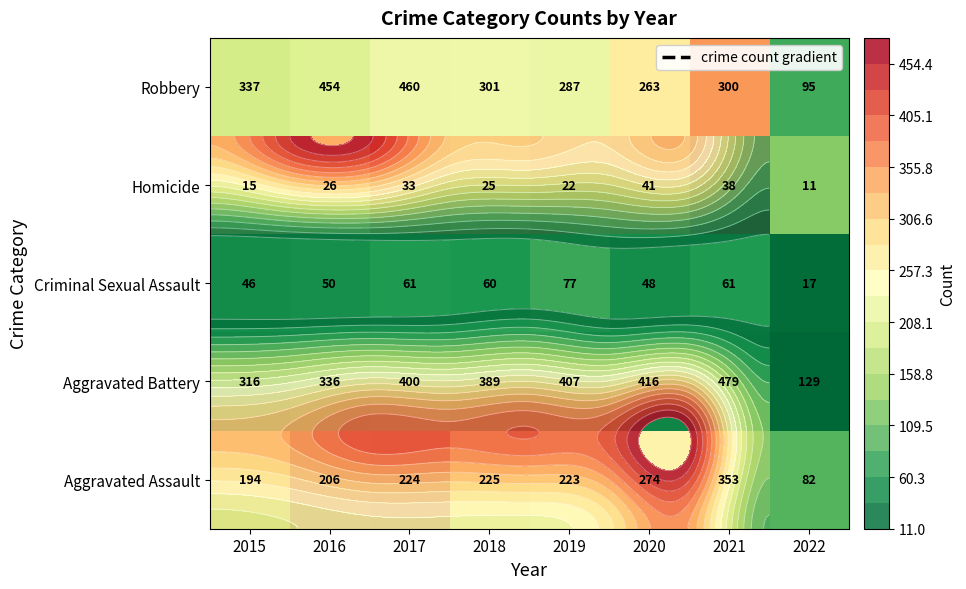

Which label corresponds to the smallest value in the chart?

2022